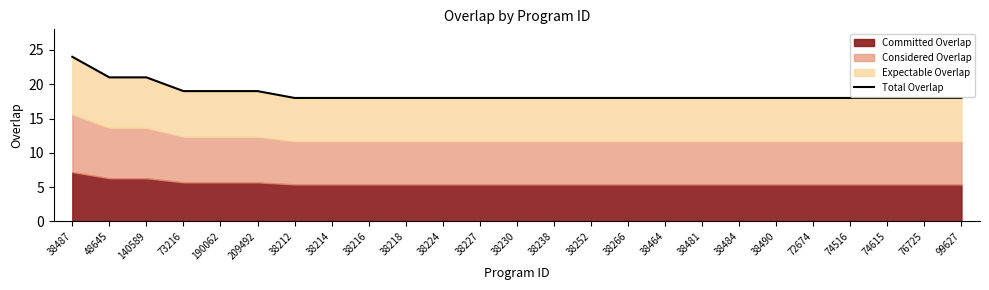

Reading left to right, what are all the values shown in this chart?

24	21	21	19	19	19	18	18	18	18	18	18	18	18	18	18	18	18	18	18	18	18	18	18	18